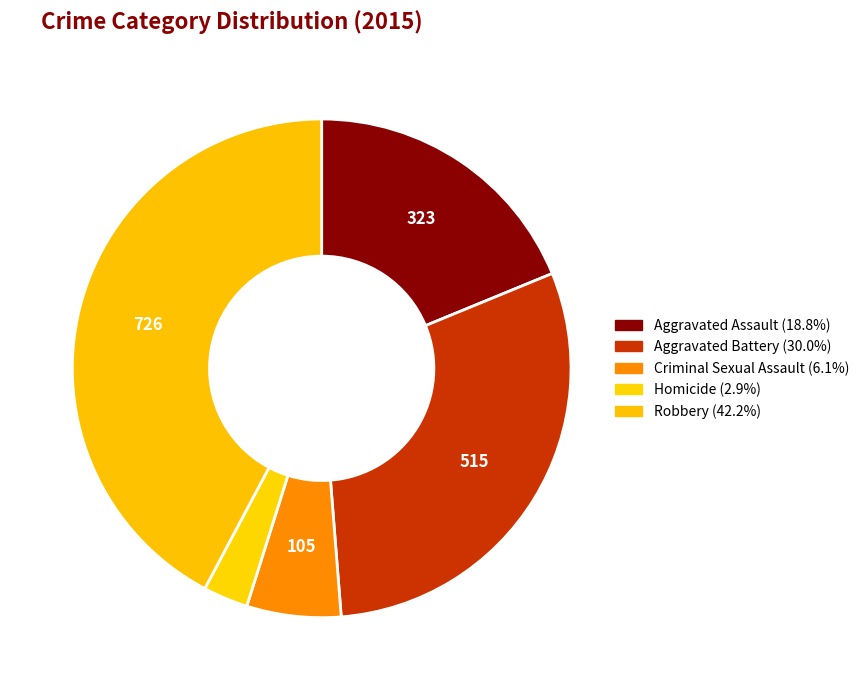

Is Aggravated Assault the majority of the pie?

No